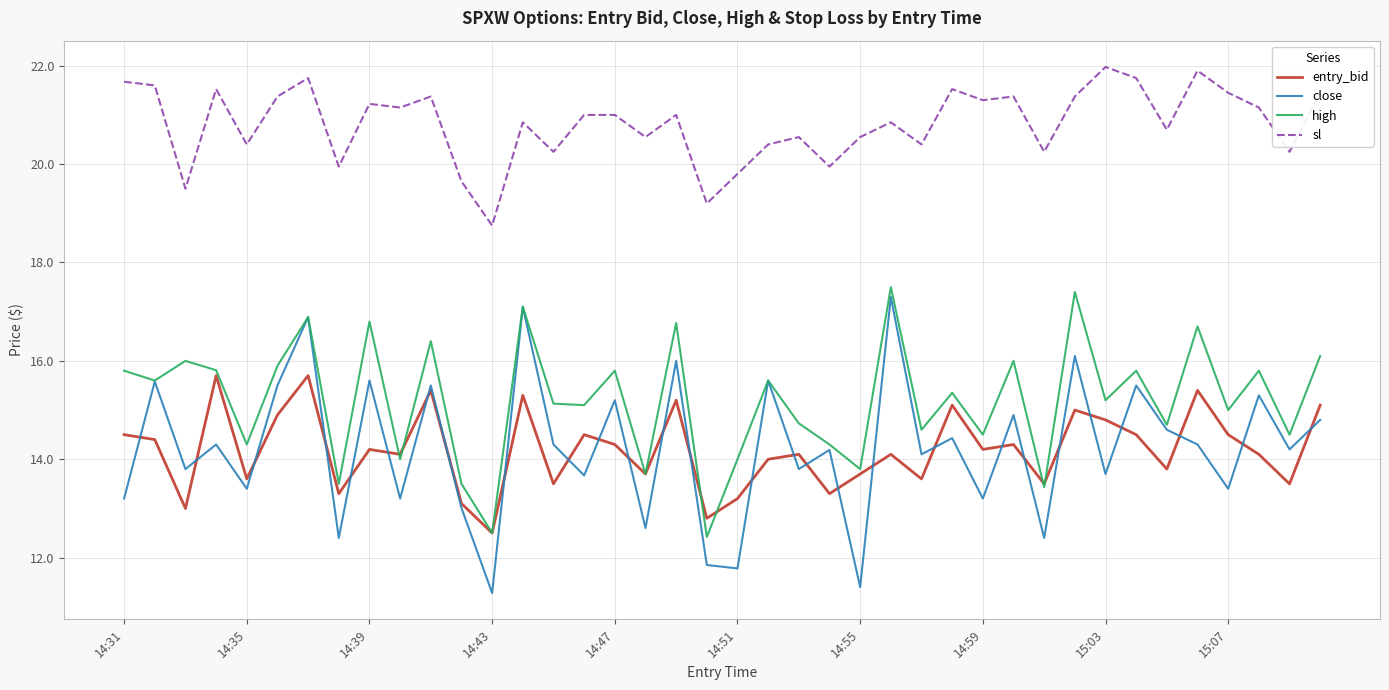

What are all the series names shown in the legend?

entry_bid, close, high, sl